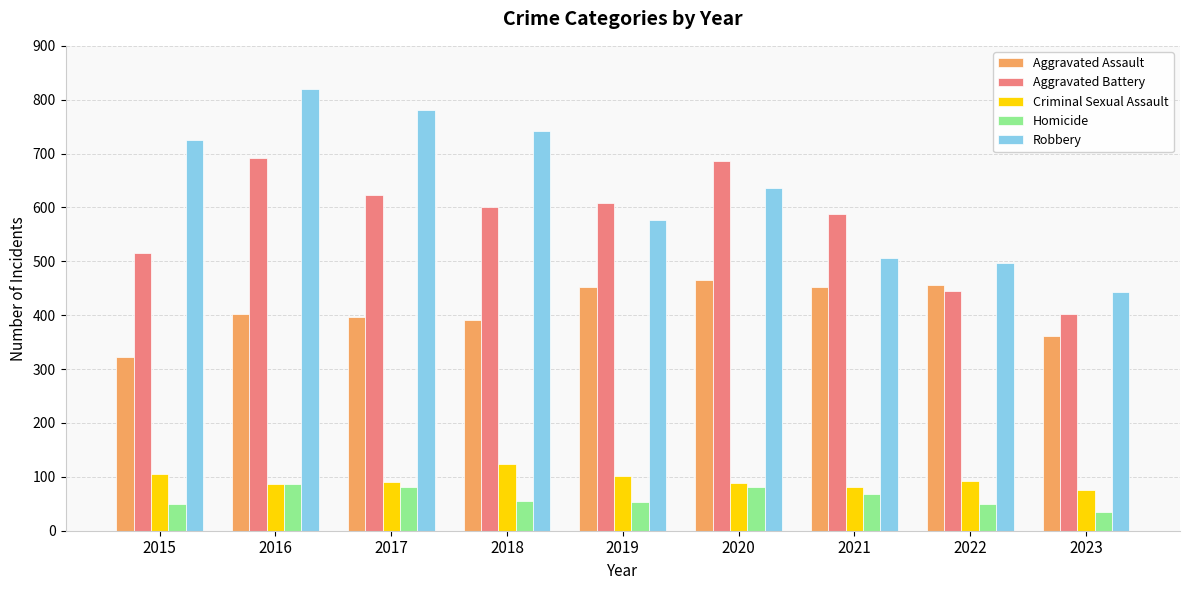

What is the lowest value of the Aggravated Battery series?

402